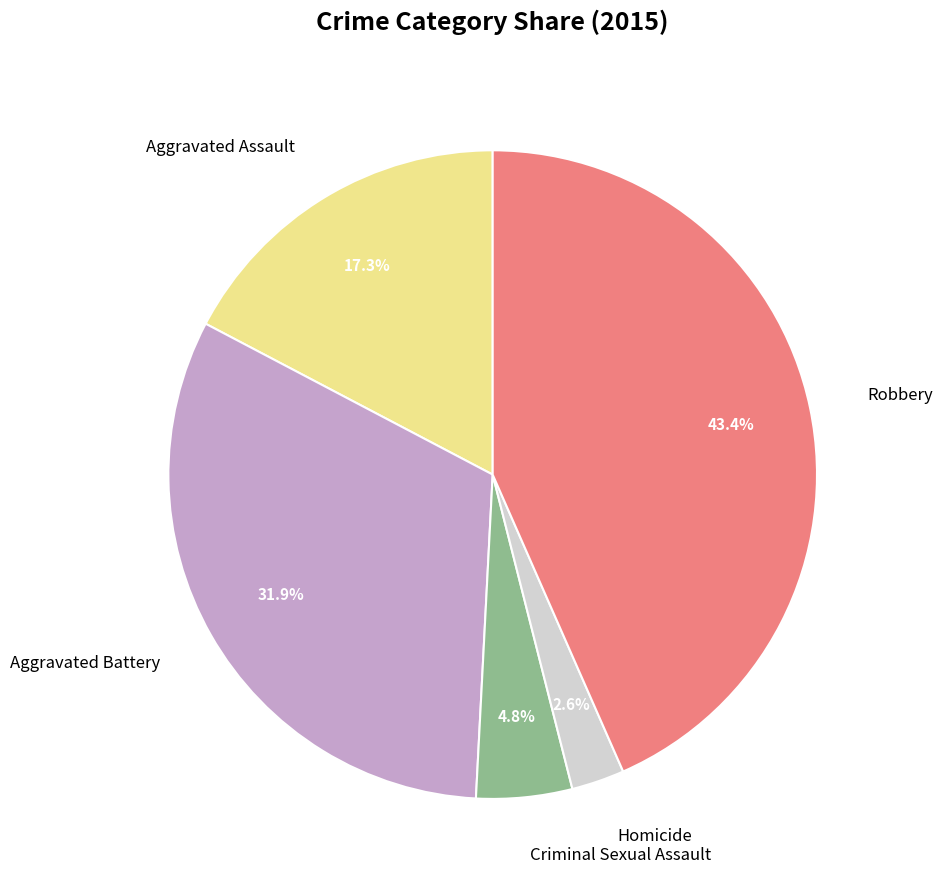

To the nearest percent, what percentage of the pie is Aggravated Assault?

17%